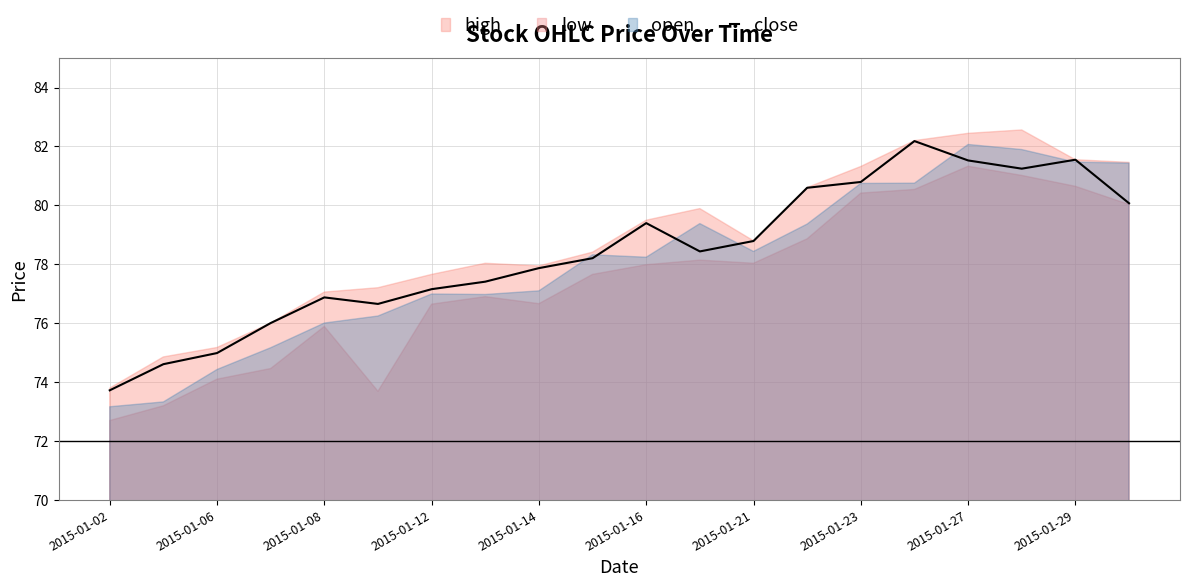

Is it true that close equals 35.0 at 2015-01-23?

False